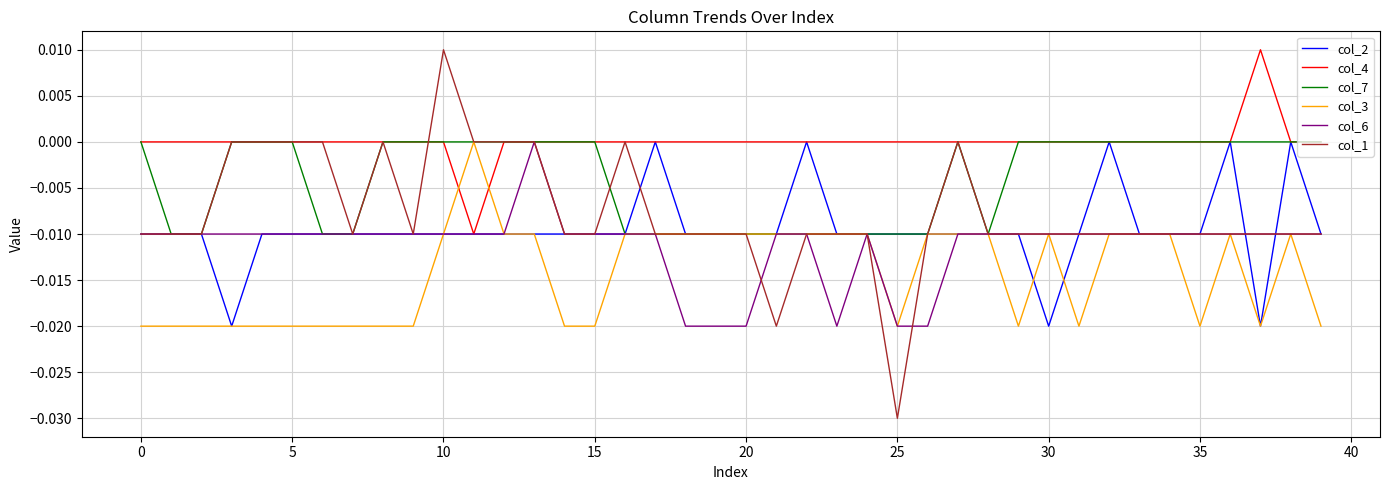

Which series has the largest range (max minus min)?

col_1